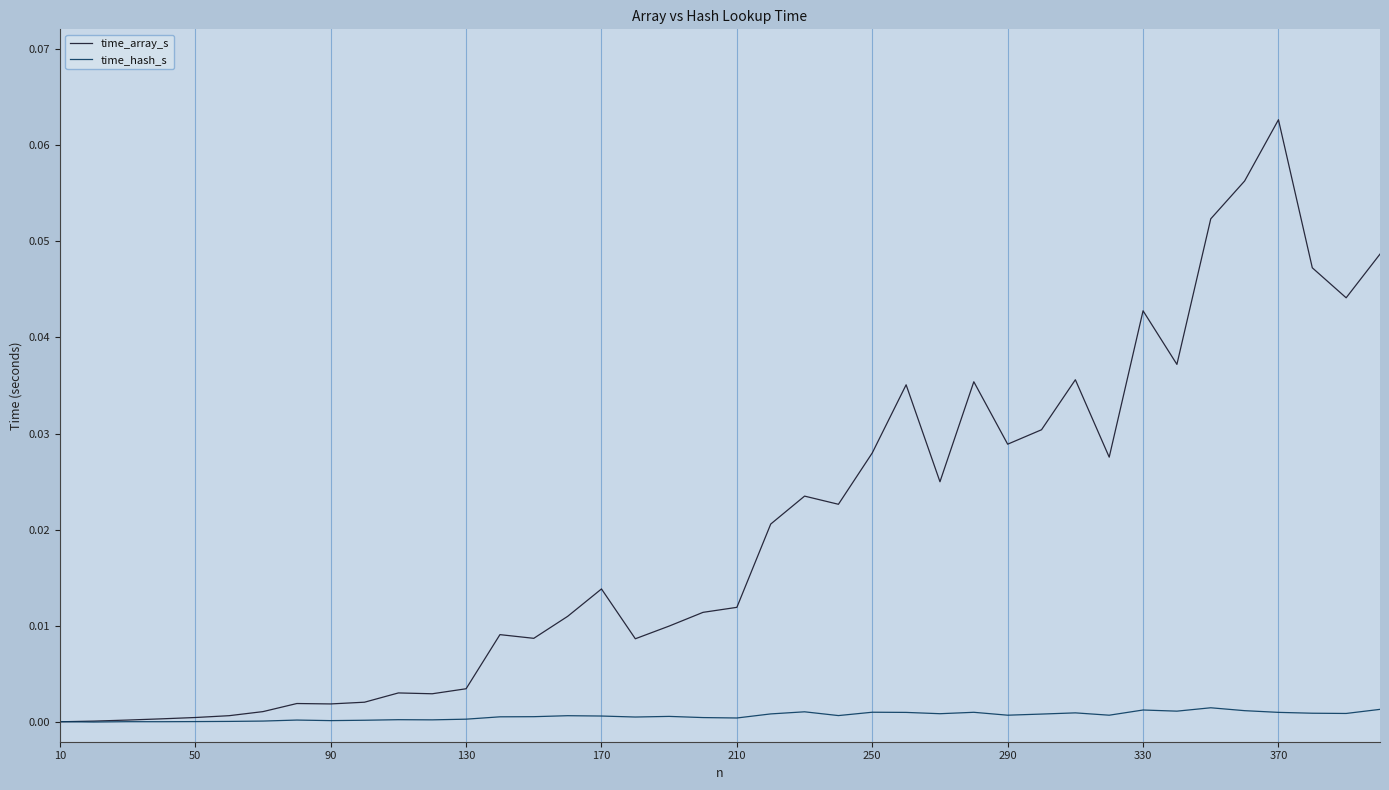

Which series has the widest spread of values?

time_array_s